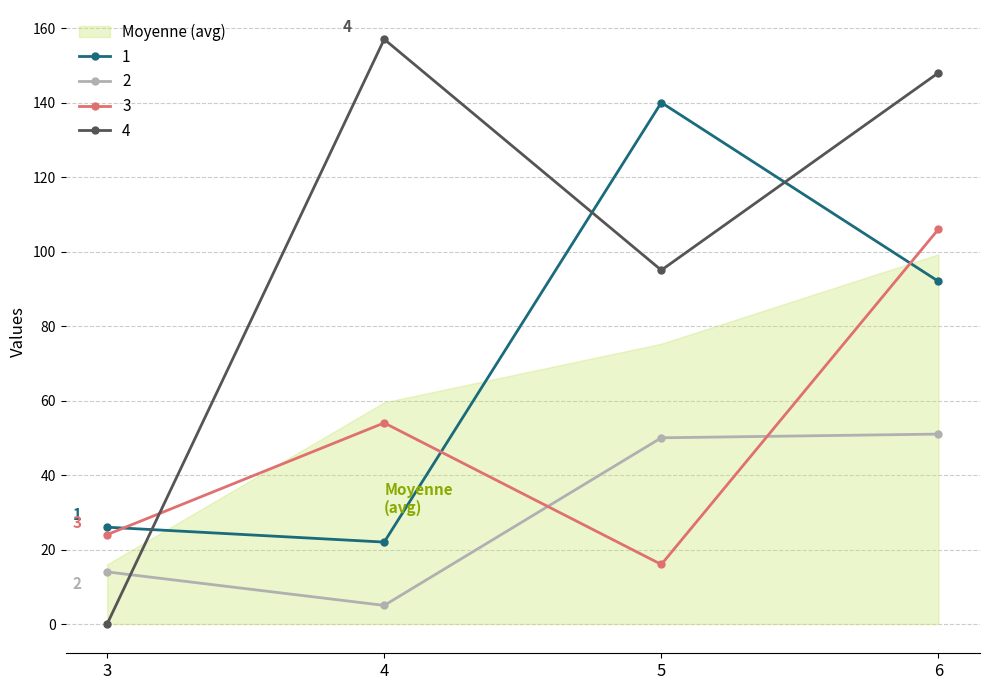

At how many categories does at least one series exceed 123?

3